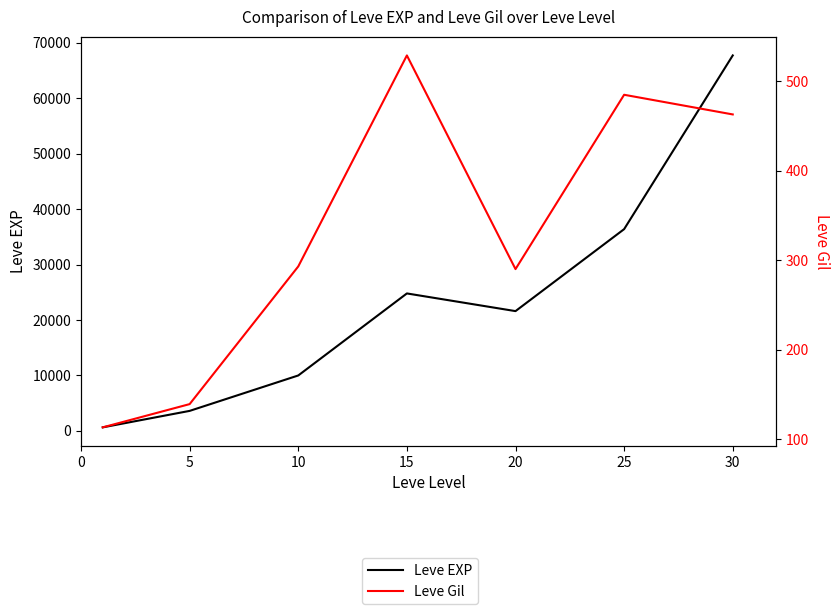

Between 10 and 15, which series saw the biggest shift?

Leve EXP